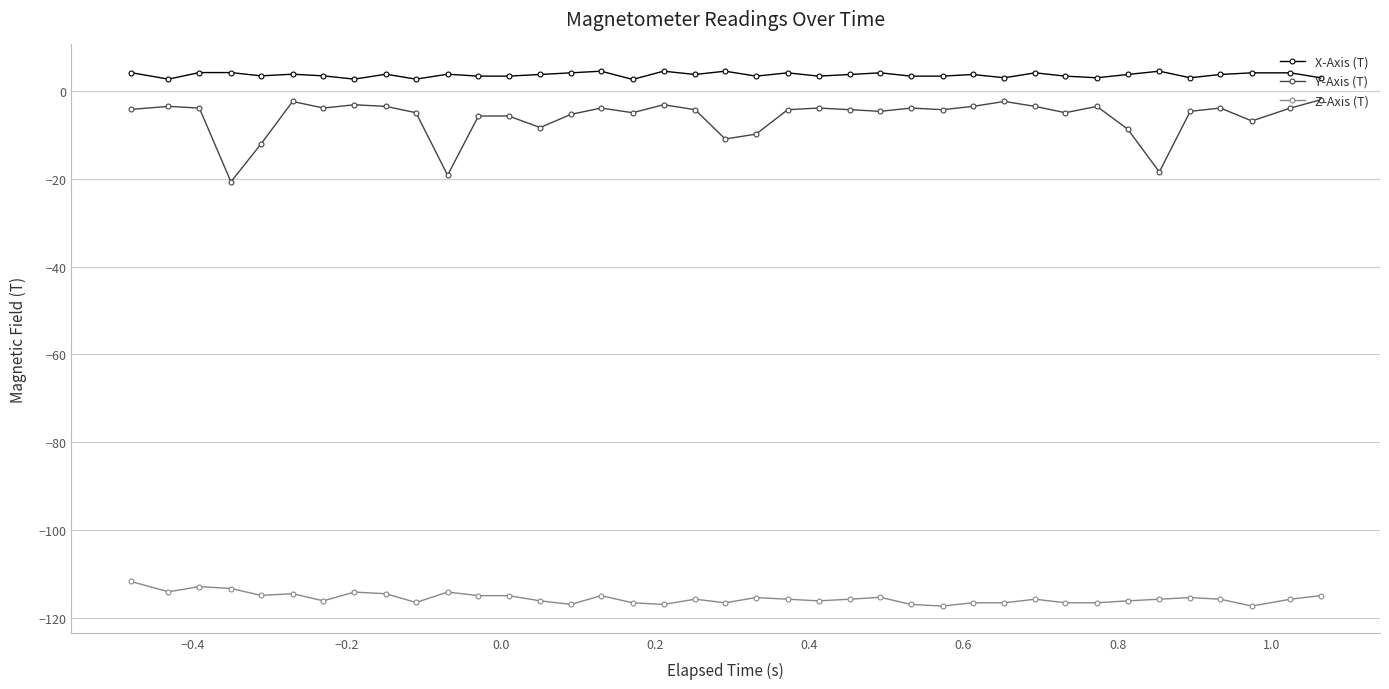

True or false: X-Axis (T) and Z-Axis (T) cross at least once.

False